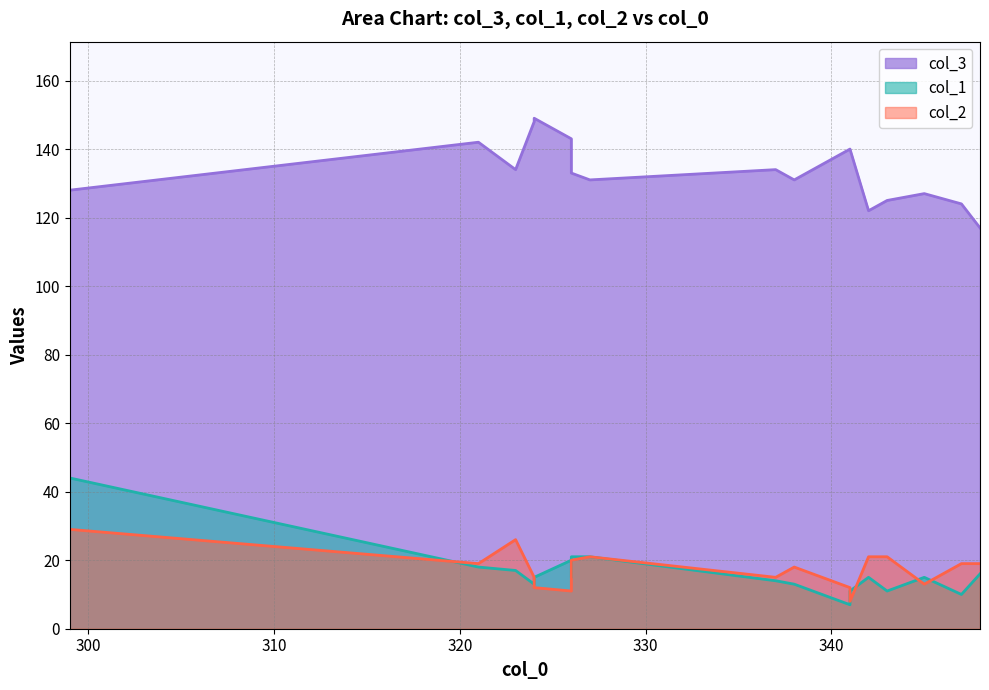

At how many categories does at least one series exceed 27?

19